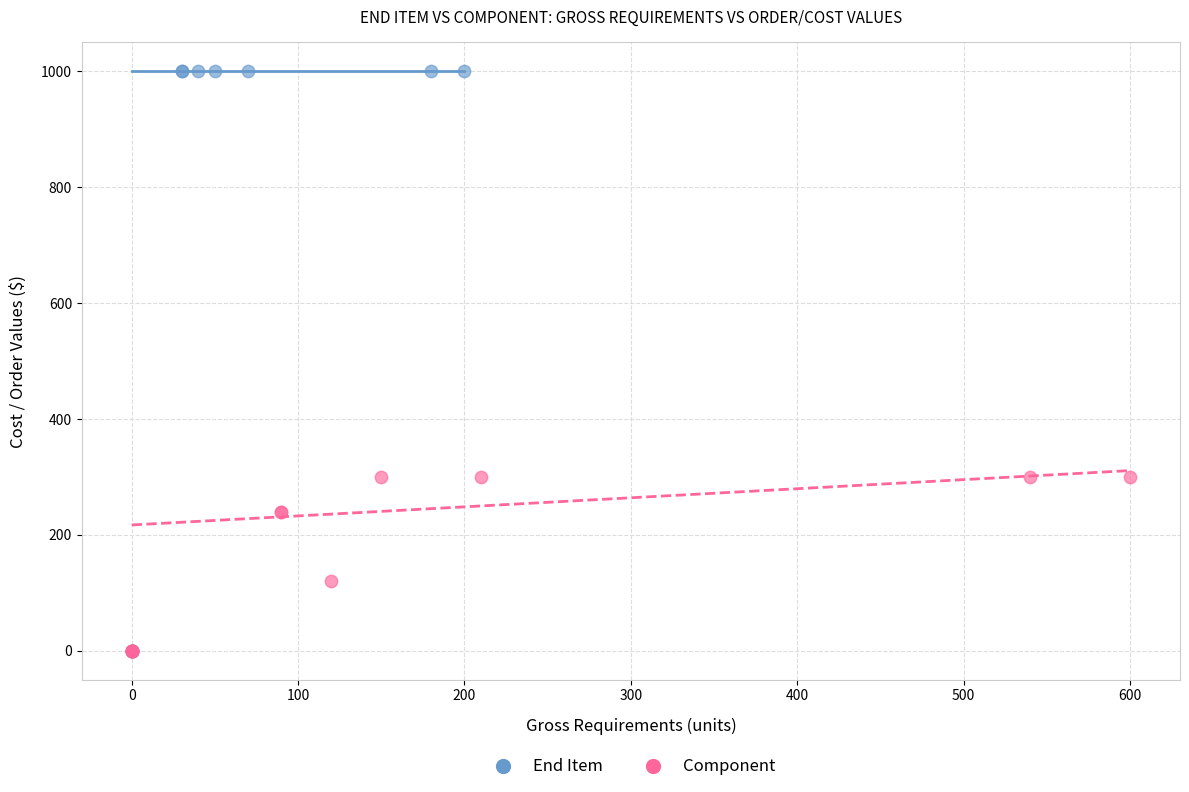

Which series has the largest Y range (max minus min)?

End Item